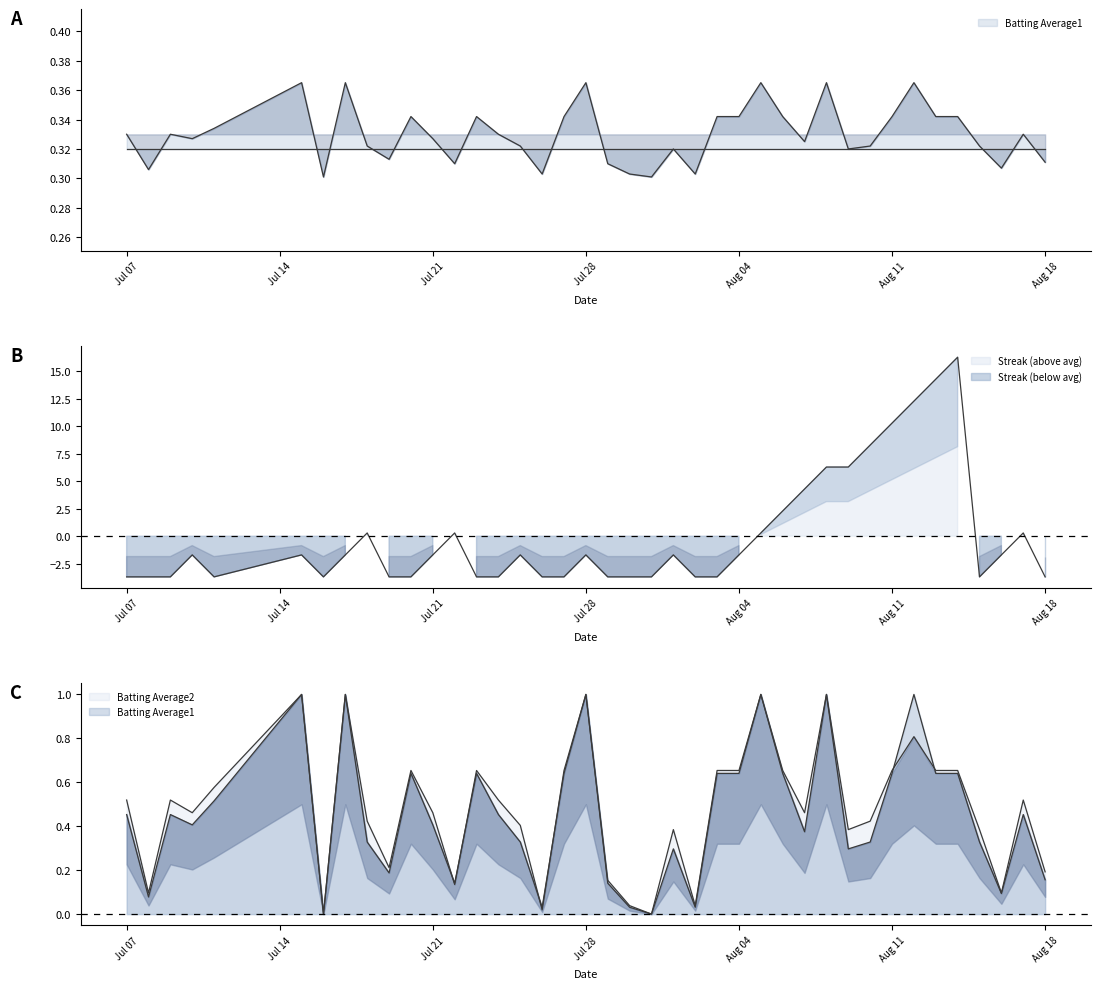

Where do Batting Average2 and Batting Average1 first cross each other?

2010-07-07 and 2010-07-08